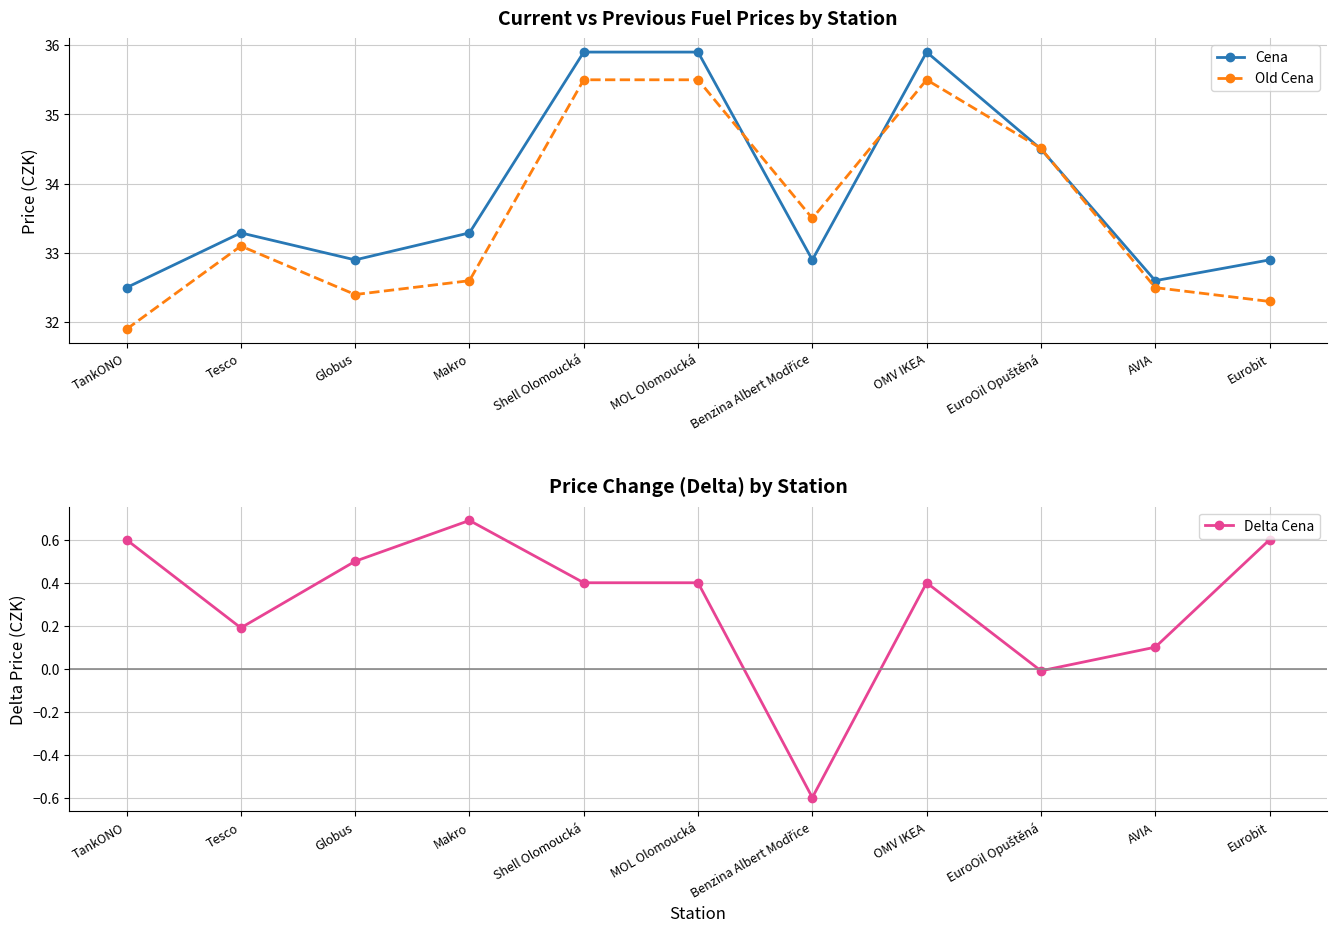

Is this an area chart (filled region under the line)?

No